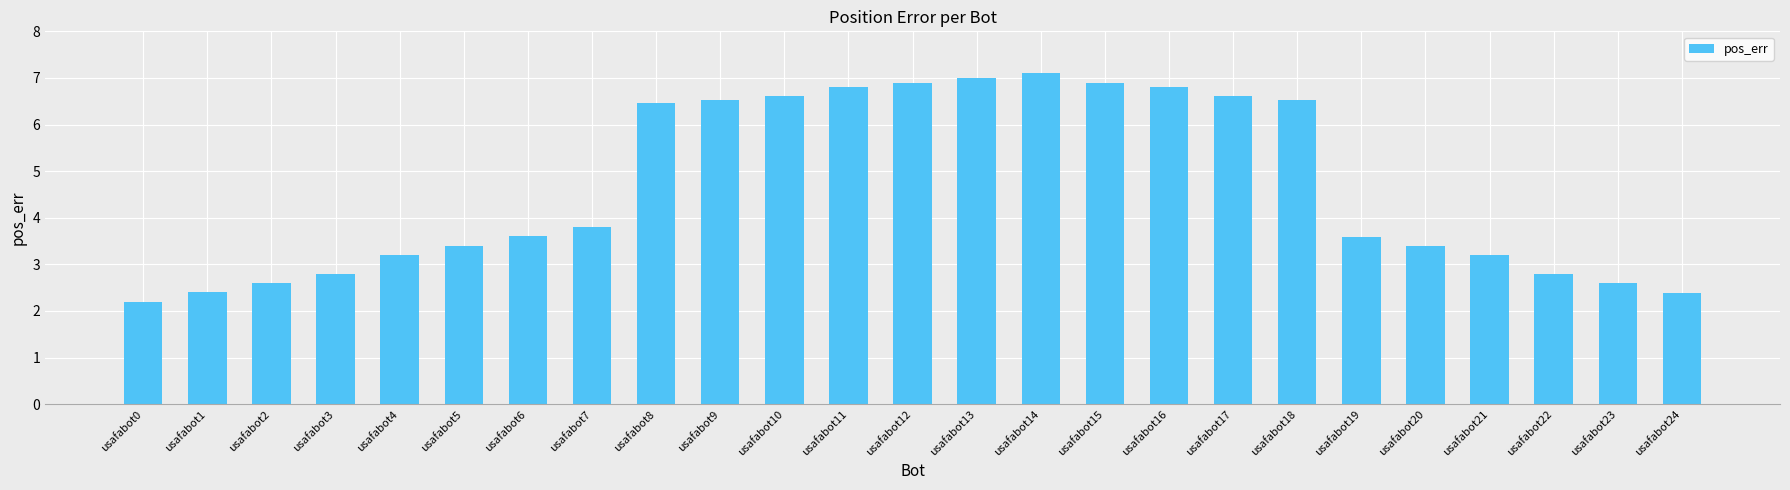

What is the sum of all values?

116.2